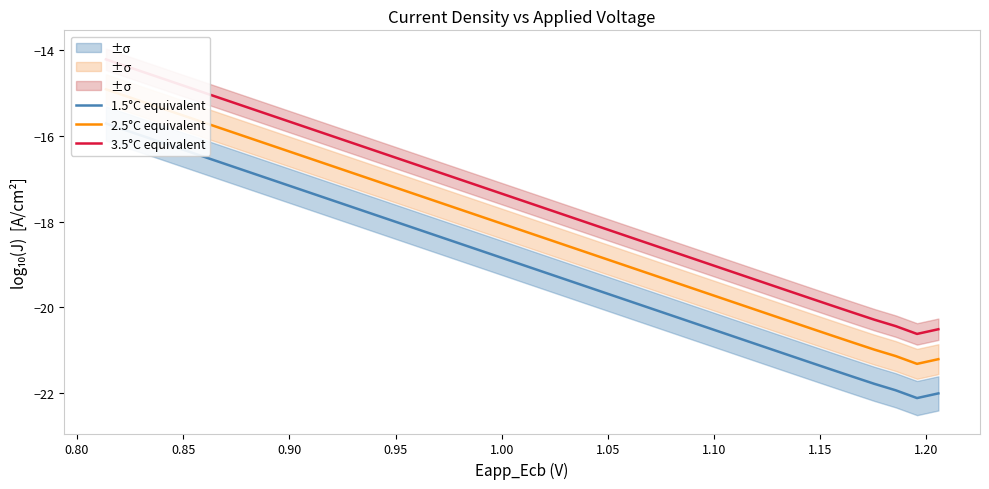

How many categories are shown in the chart?

40